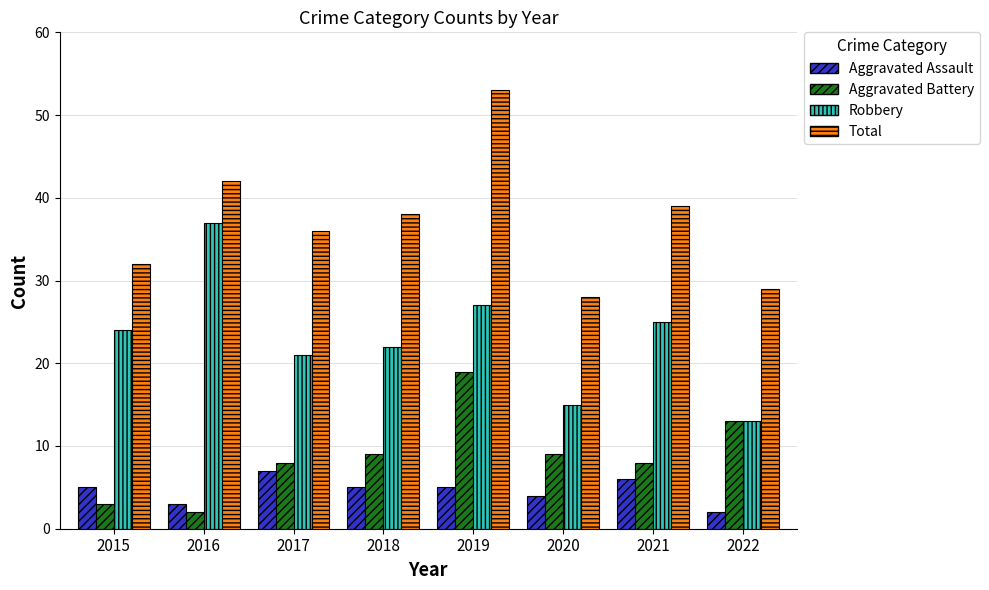

Which series has the largest range (max minus min)?

Total